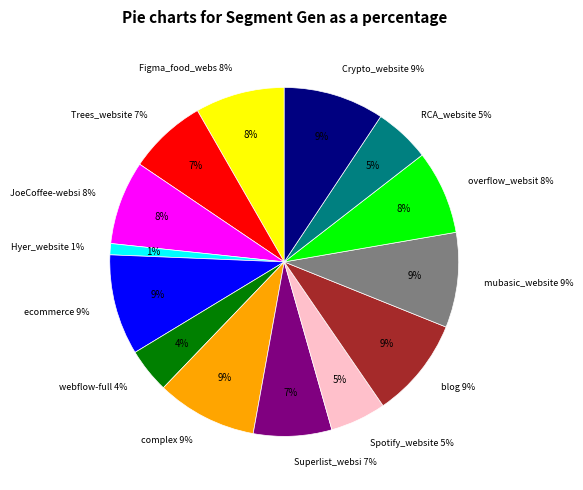

To the nearest percent, what percentage of the pie is mubasic_website?

9%